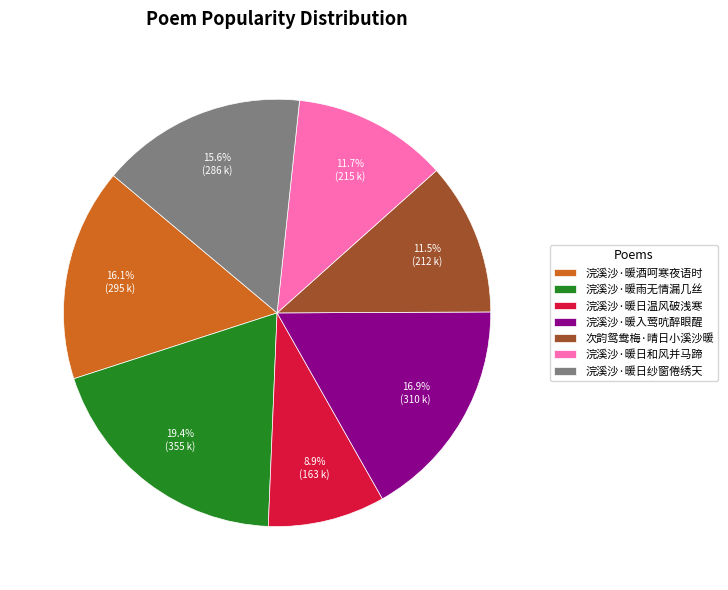

To the nearest percent, what portion does 浣溪沙·暖日纱窗倦绣天 represent?

16%